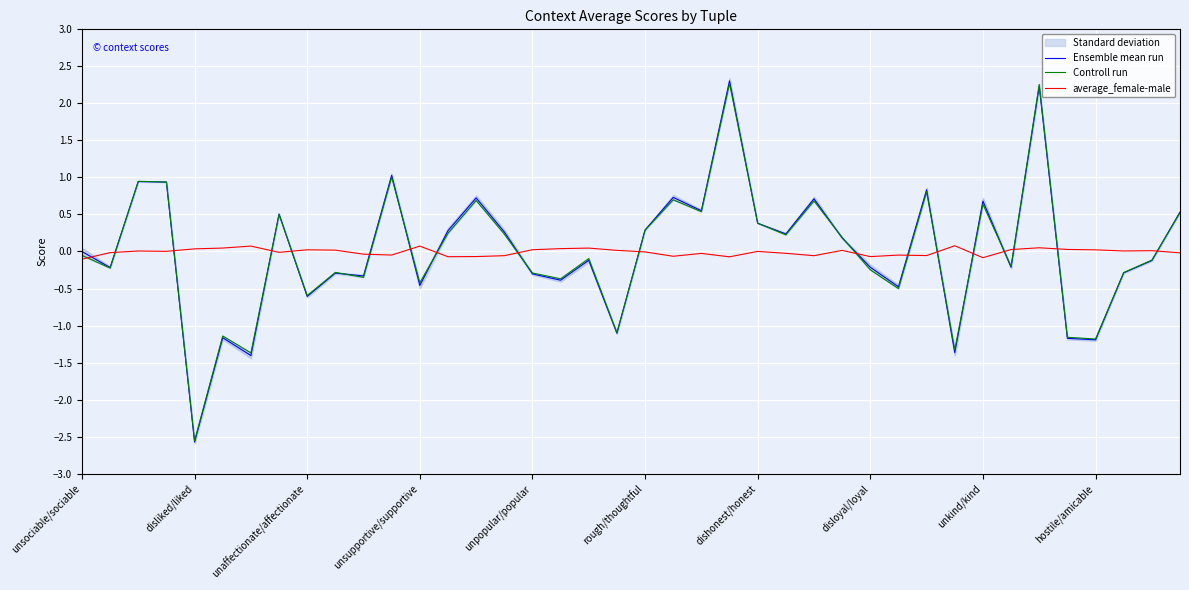

How many values in Controll run are above zero?

19